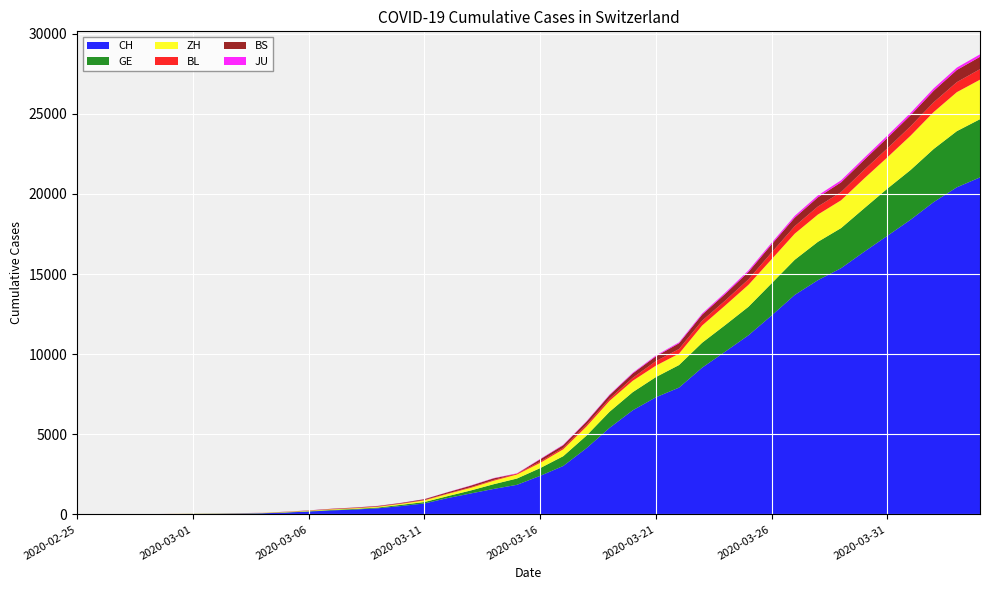

Reading left to right, what are all the values shown in this chart?

CH: 1	2	6	12	19	26	36	52	71	116	181	253	307	384	524	685	1020	1308	1594	1848	2407	3025	4130	5403	6498	7311	7915	9161	10165	11181	12418	13702	14622	15369	16397	17391	18392	19496	20418	21036
GE: 0	1	1	3	5	7	7	9	9	13	18	30	39	48	77	88	119	186	294	393	482	611	783	1006	1132	1261	1408	1556	1659	1780	2007	2194	2393	2503	2712	2944	3103	3314	3504	3632
ZH: 1	0	2	2	6	7	11	14	16	24	30	35	41	50	63	102	141	164	219	251	327	430	569	680	712	712	712	1076	1224	1371	1503	1630	1704	1736	1862	1953	2142	2306	2434	2467
BL: 0	0	0	1	2	2	2	2	2	6	6	15	19	20	22	26	26	42	47	54	76	89	116	134	184	282	289	302	306	341	422	466	502	511	539	561	588	610	625	656
BS: 0	0	1	1	1	1	1	3	3	8	15	21	24	28	33	49	73	92	100	0	144	165	182	222	272	299	358	376	414	466	505	534	573	609	621	657	691	718	758	771
JU: 0	0	1	1	1	1	1	2	2	4	4	5	5	7	7	7	12	17	18	19	25	29	32	36	44	54	61	69	82	92	100	114	119	127	128	140	145	149	149	154